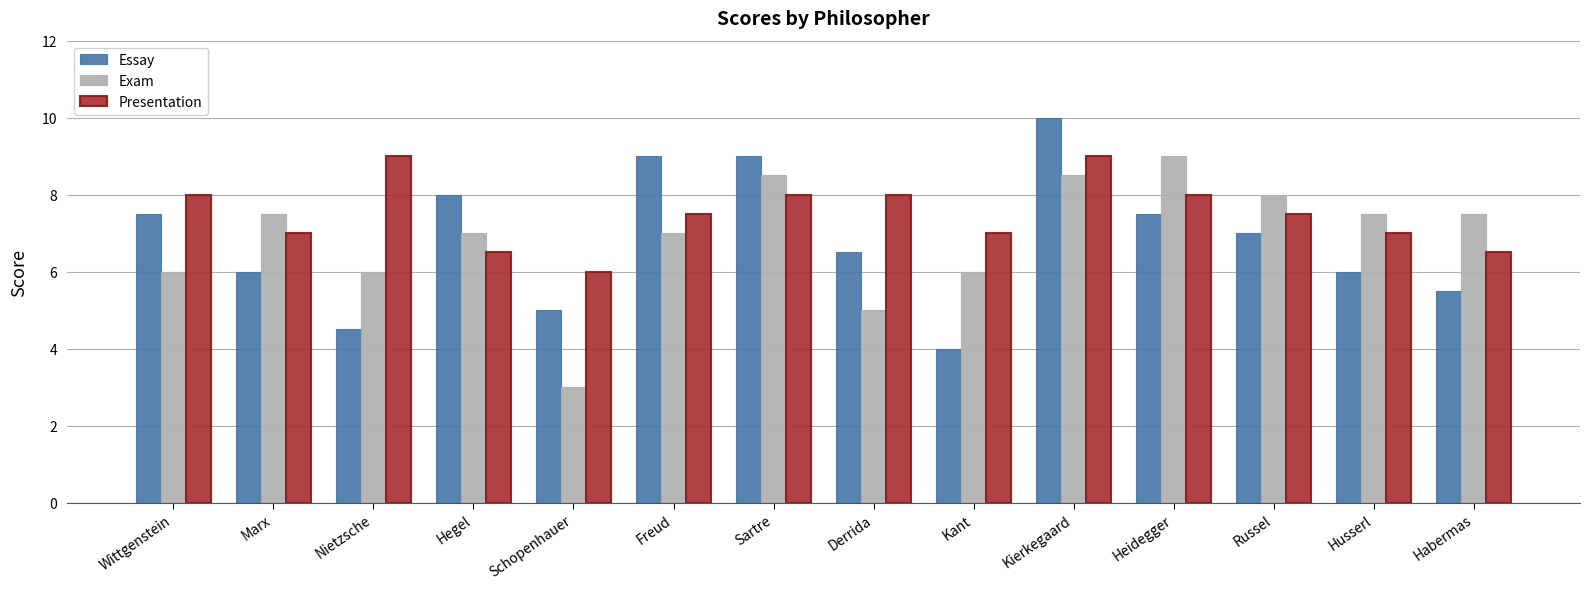

What is the difference between the Exam values at Schopenhauer and Nietzsche?

3.0